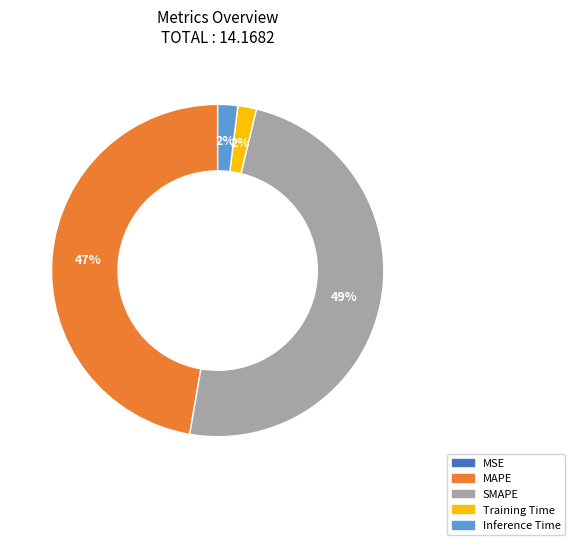

Which slice is the largest?

SMAPE